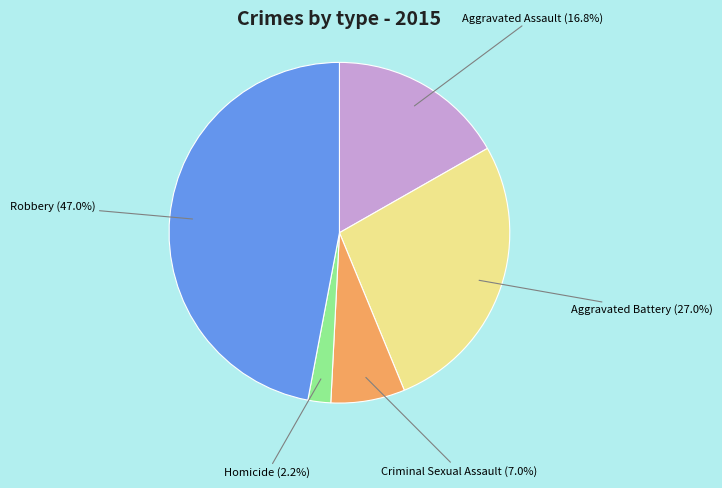

Is there a majority slice in this chart?

No